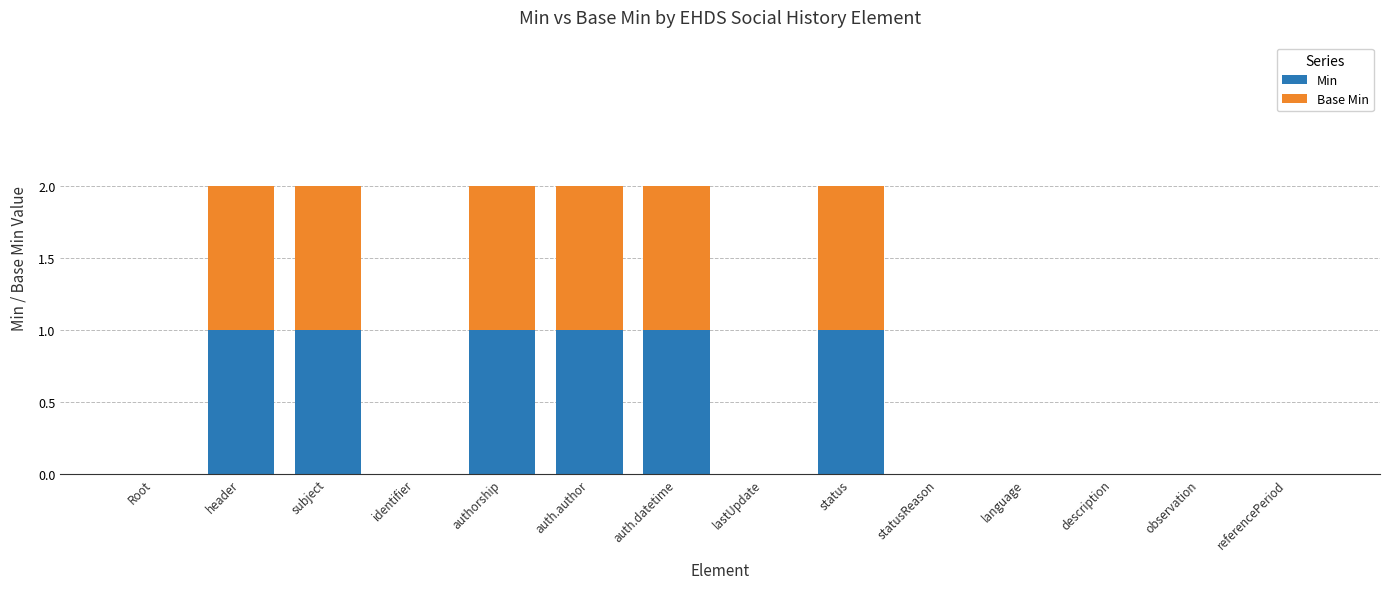

True or false: Min has a value of 0 at lastUpdate.

True